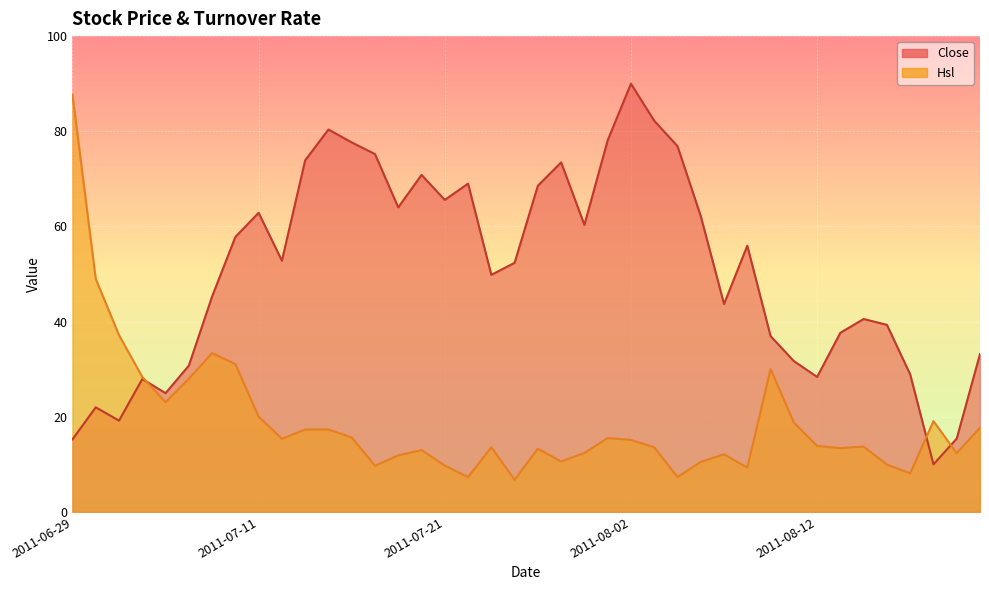

Where is Close nearest to the value 50?

2011-07-25